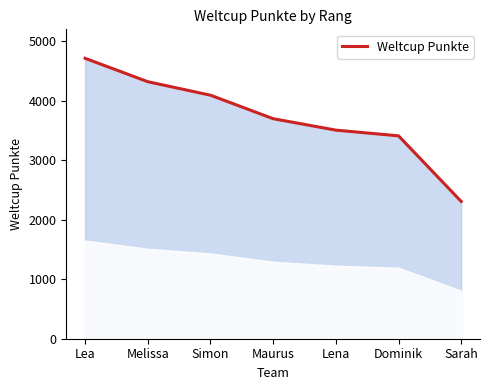

Reading left to right, list all the values displayed in this chart.

Lea=4713	Melissa=4320	Simon=4093	Maurus=3698	Lena=3506	Dominik=3410	Sarah=2307